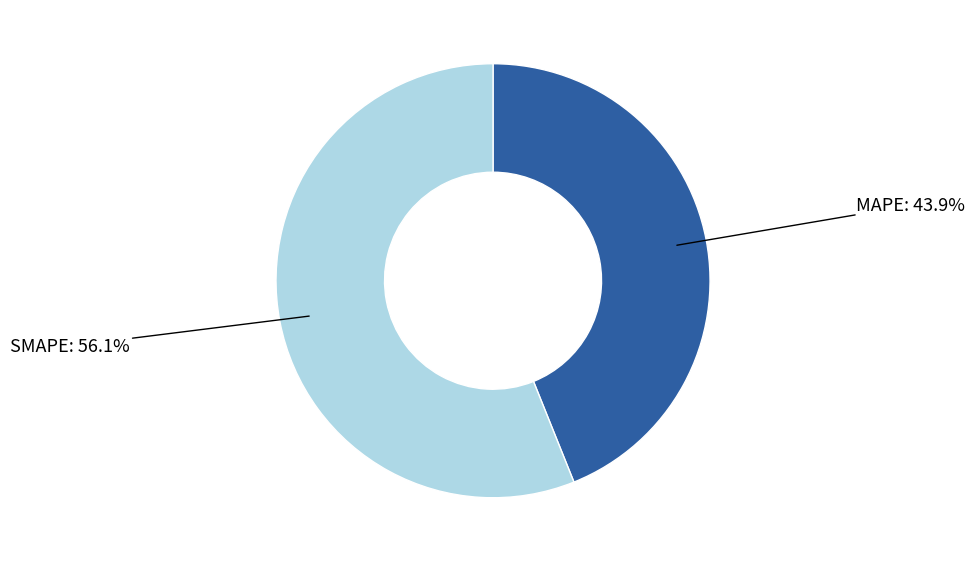

Is there any slice that represents more than half of the pie?

Yes